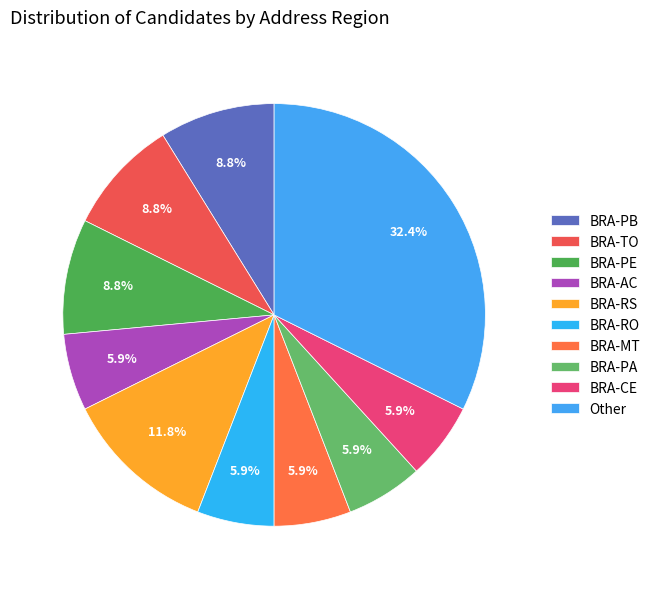

Is there a majority slice in this chart?

No